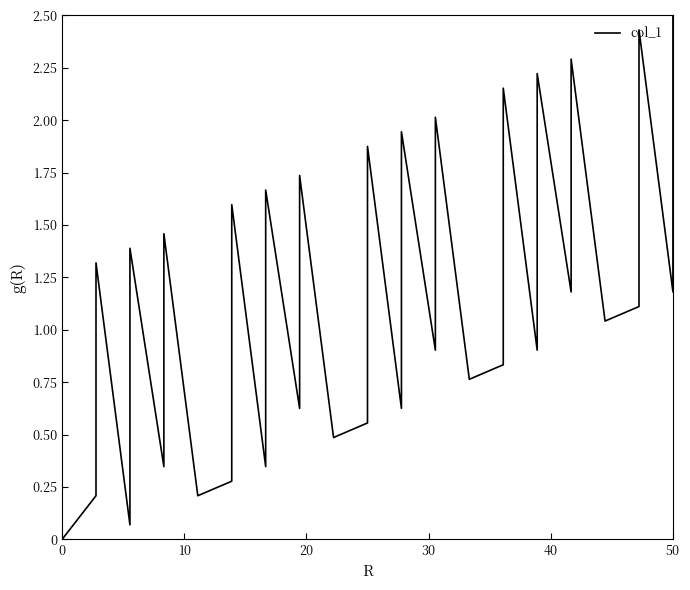

Does the chart display data point markers on the line(s)?

No